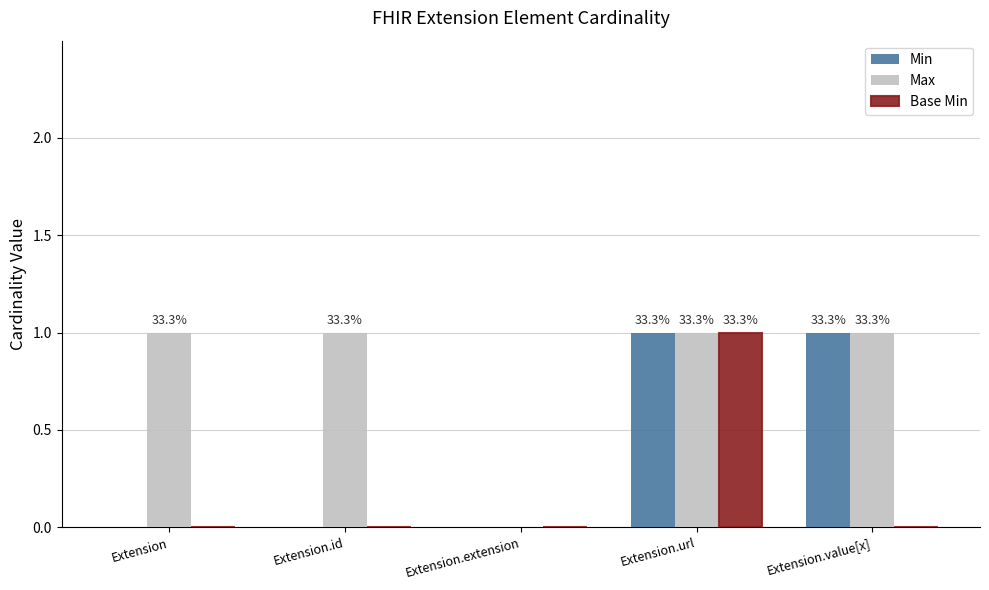

What is the sum of all Max values?

4